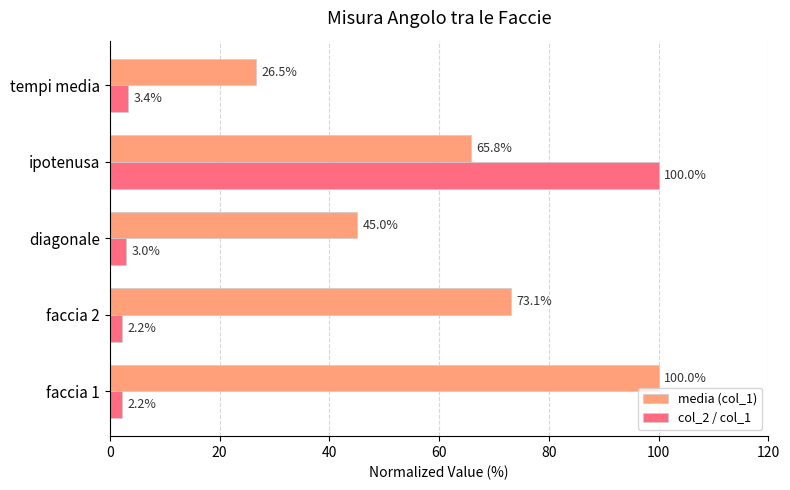

Rank the series by their average value, from lowest to highest.

col_2 / col_1, media (col_1)